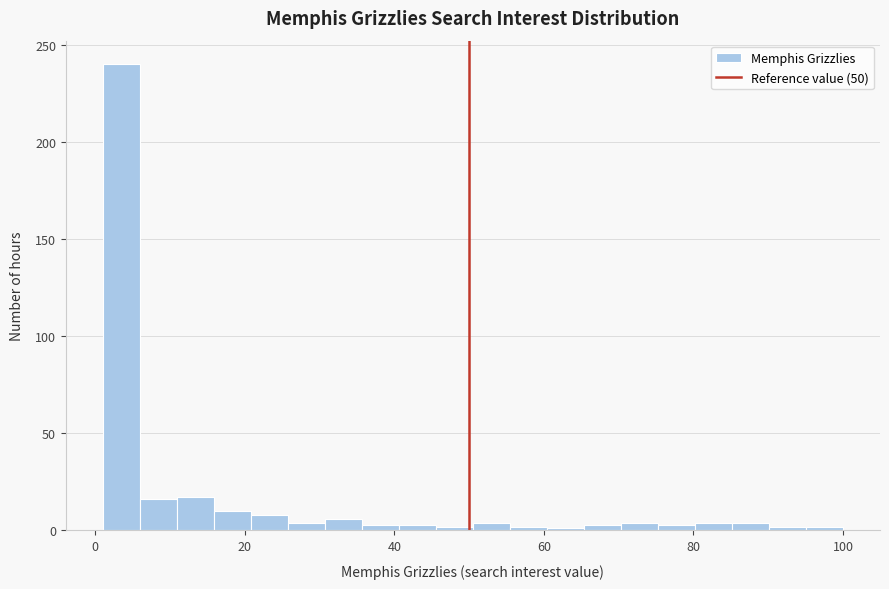

Read against the x-axis, roughly where is the centre of the tallest bar?

4